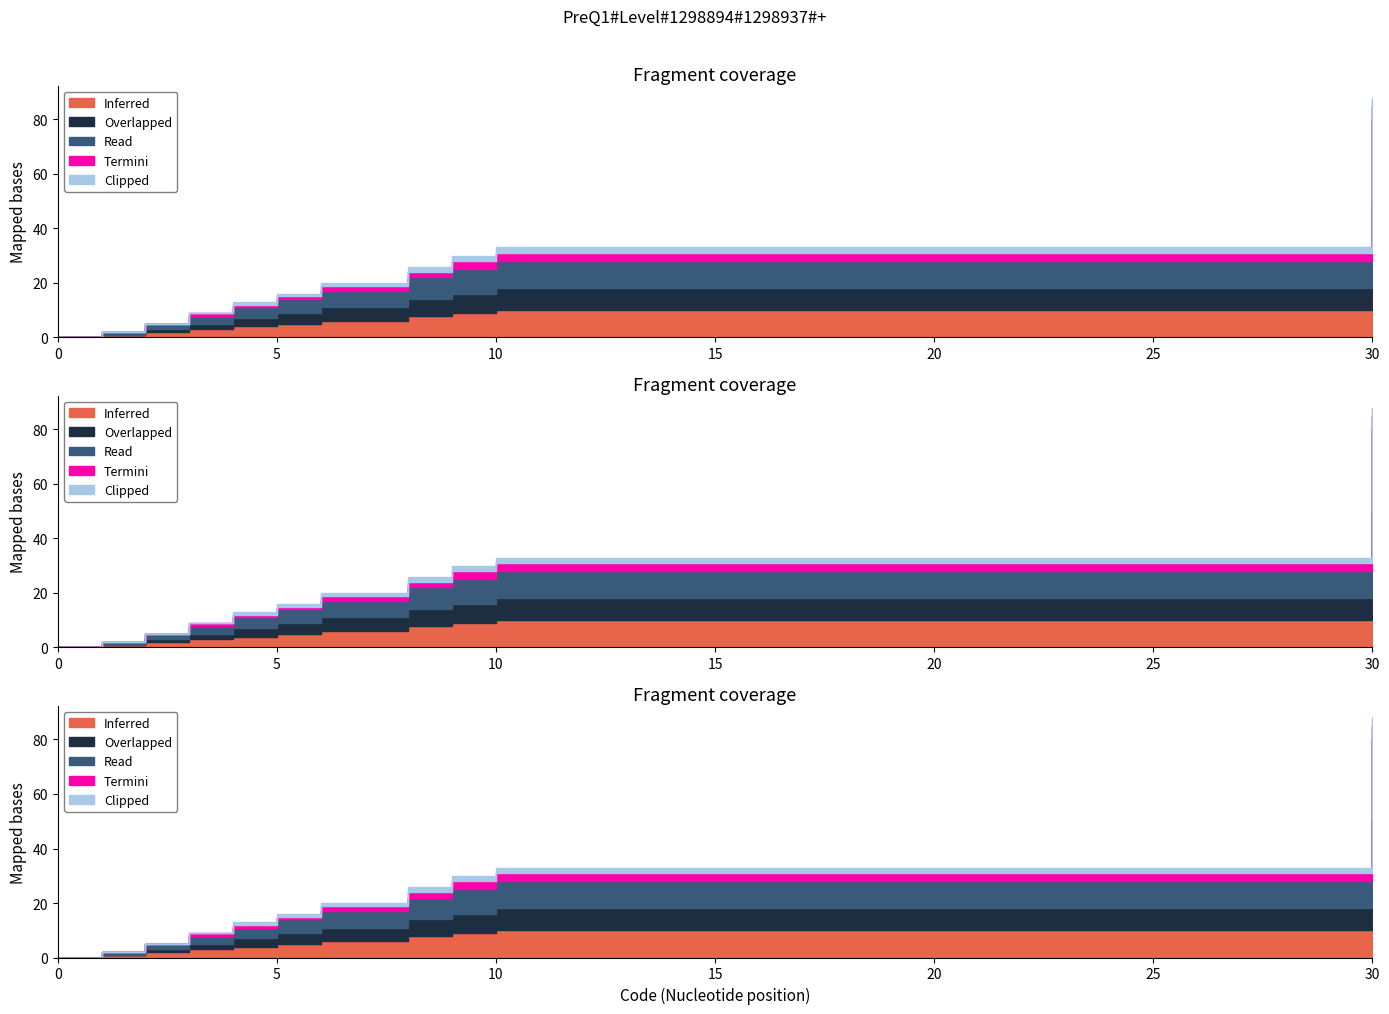

At which label does Read first exceed 5?

6